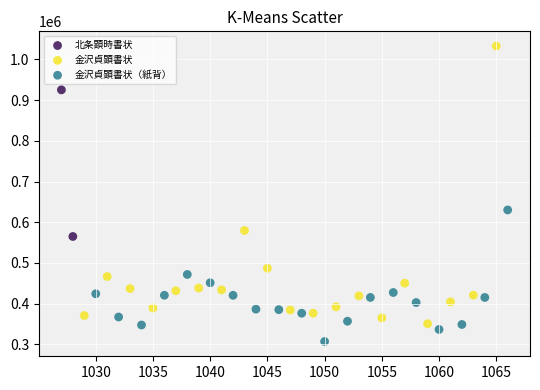

Which series contains the lowest Y value?

金沢貞顕書状（紙背）